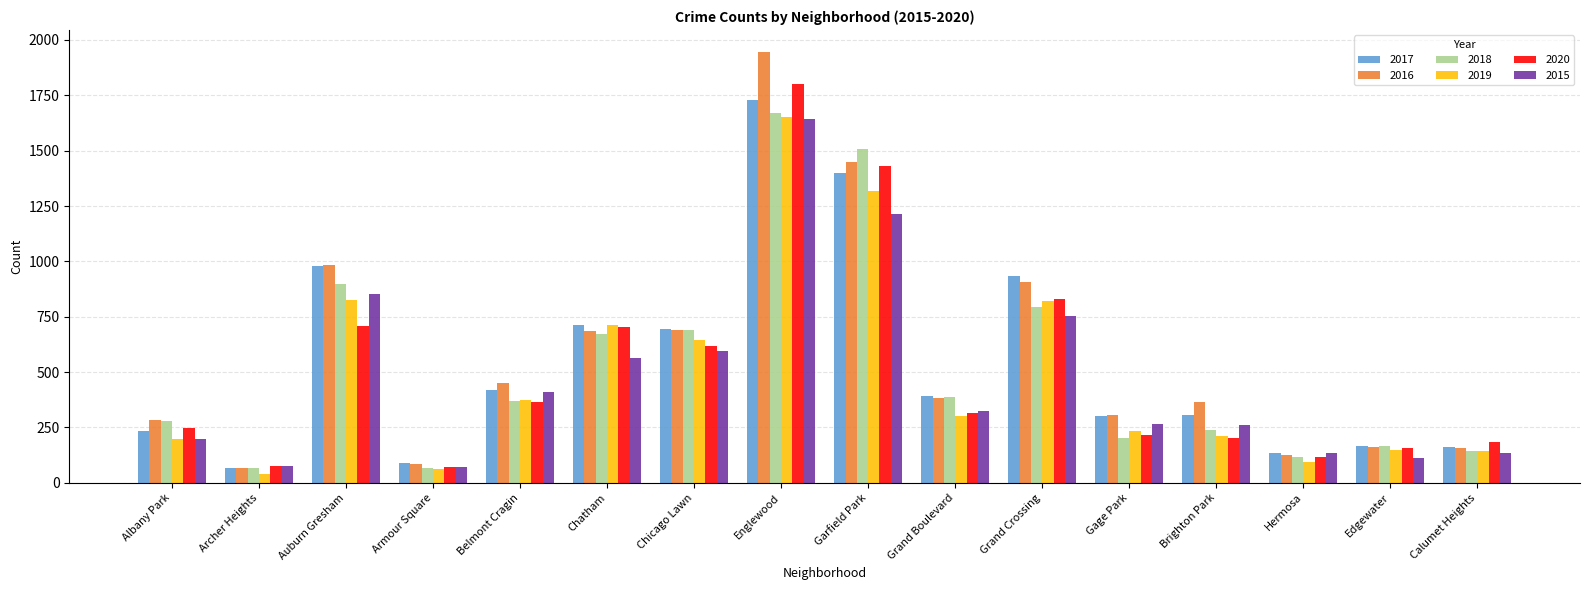

What is the maximum value shown in the chart?

1948